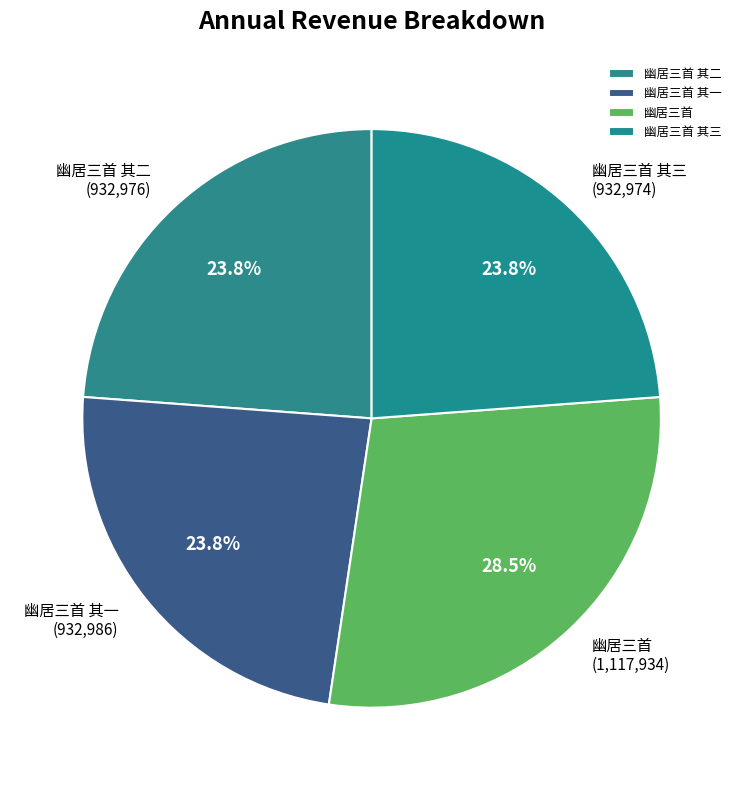

To the nearest percent, what percentage of the pie is 幽居三首 其二?

24%